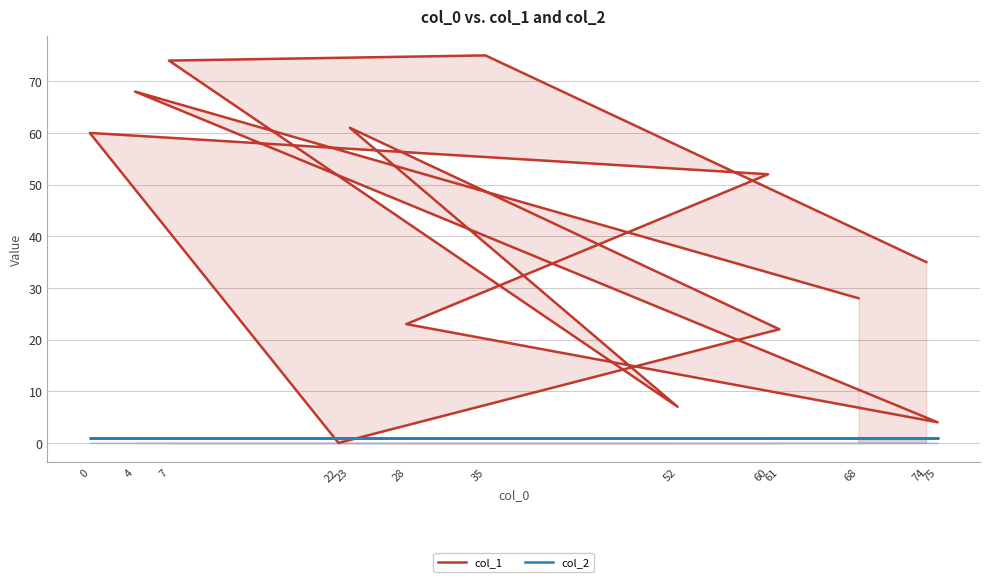

Is it true that col_2 equals 1 at 22?

True